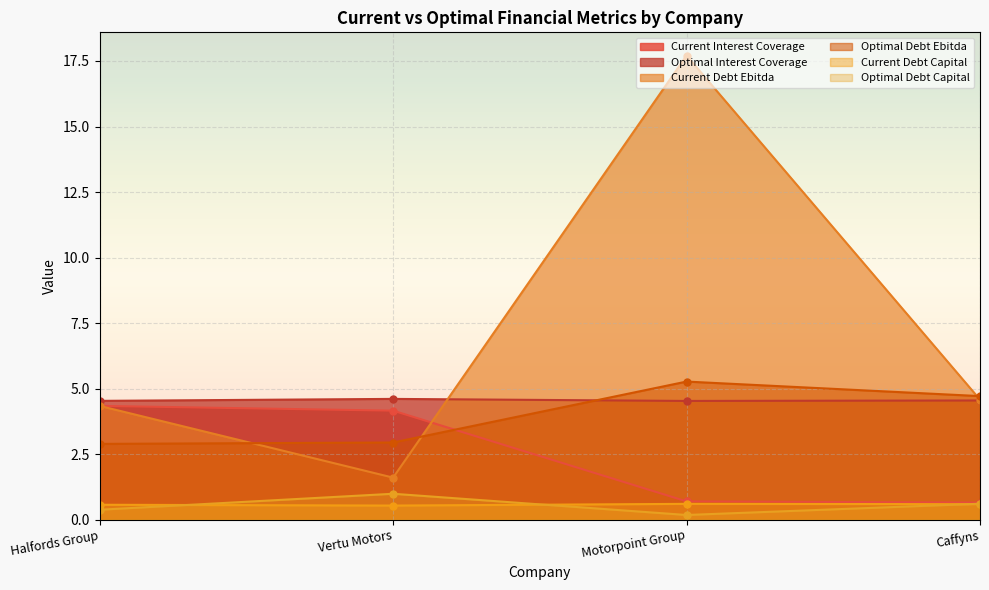

The value of optimal_interest_coverage at Caffyns is 8.0. True or false?

False